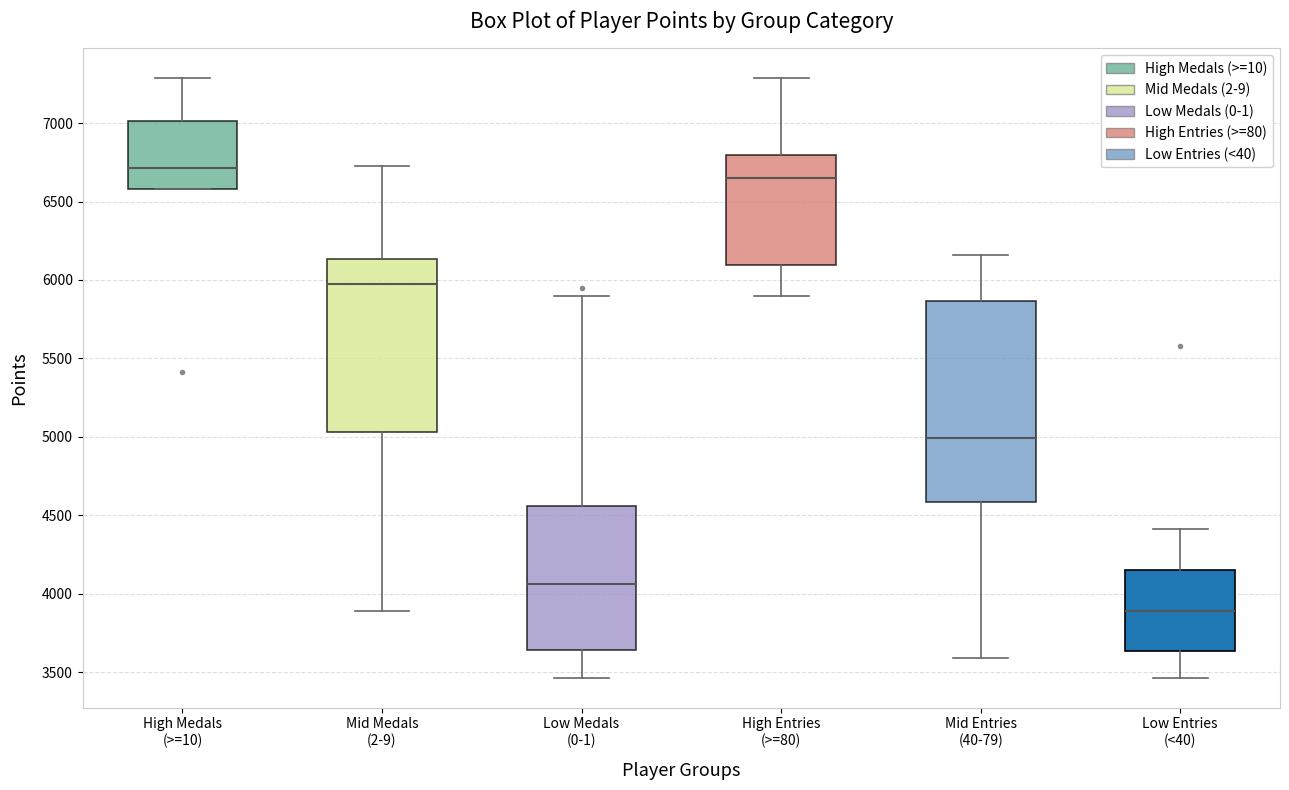

Where is the upper edge of the box for Low Entries (<40) on the y-axis? The values are not printed on the chart, so give them approximately, as read against the axis.

4150